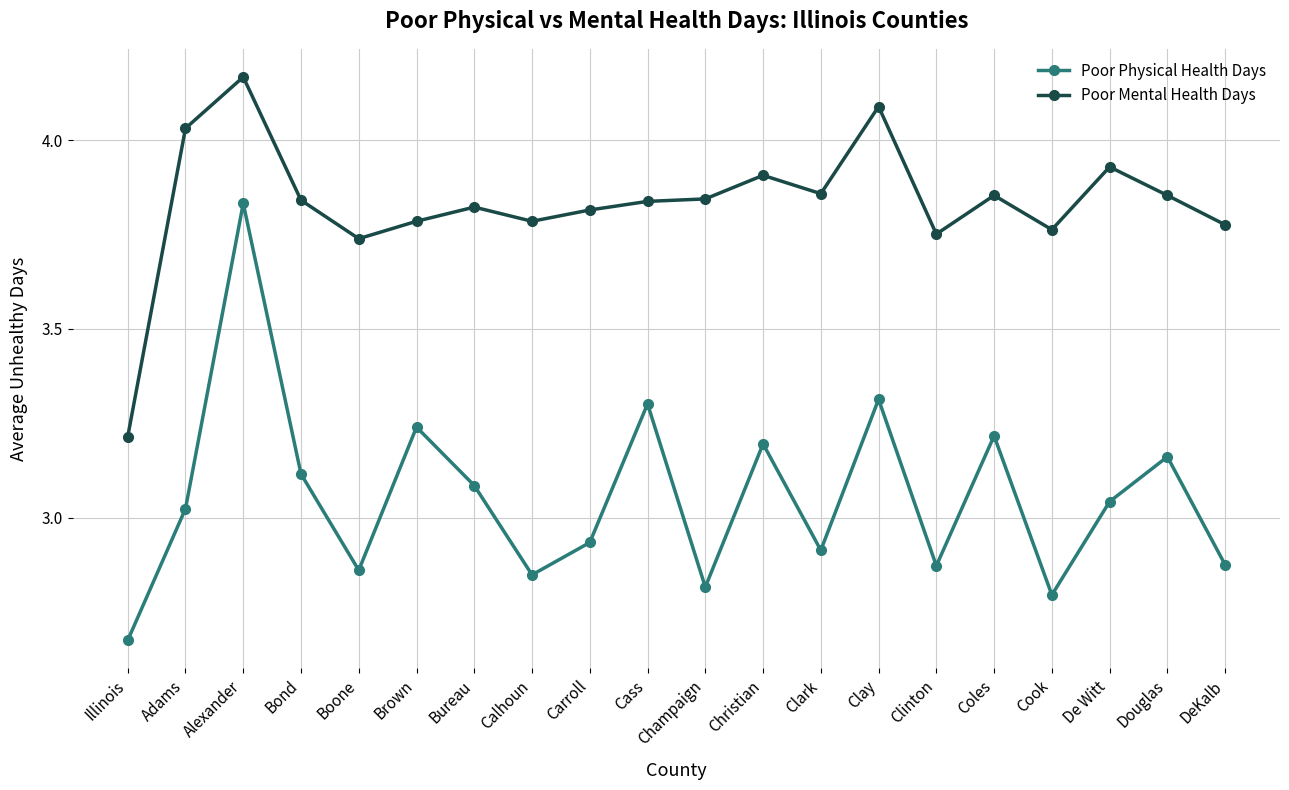

At which label is Poor Mental Health Days closest to 3?

Illinois